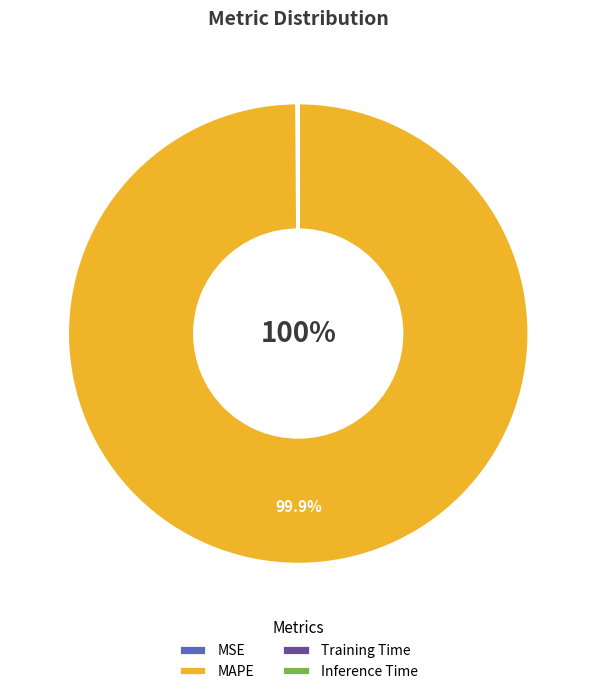

Is there any slice that represents more than half of the pie?

Yes